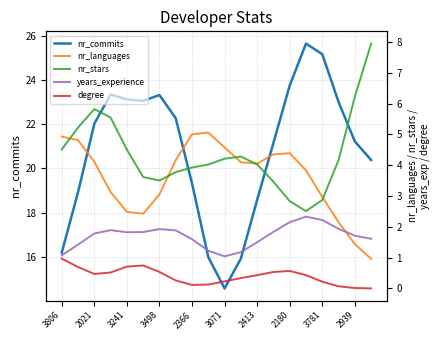

Is it true that nr_commits equals 32.7 at 2366?

False